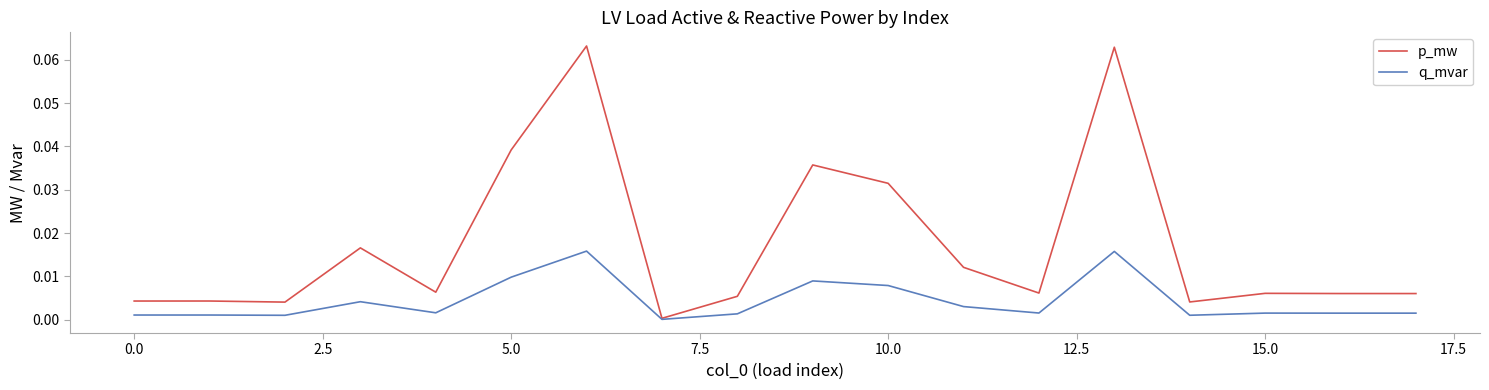

Which series has the largest total across all categories?

p_mw